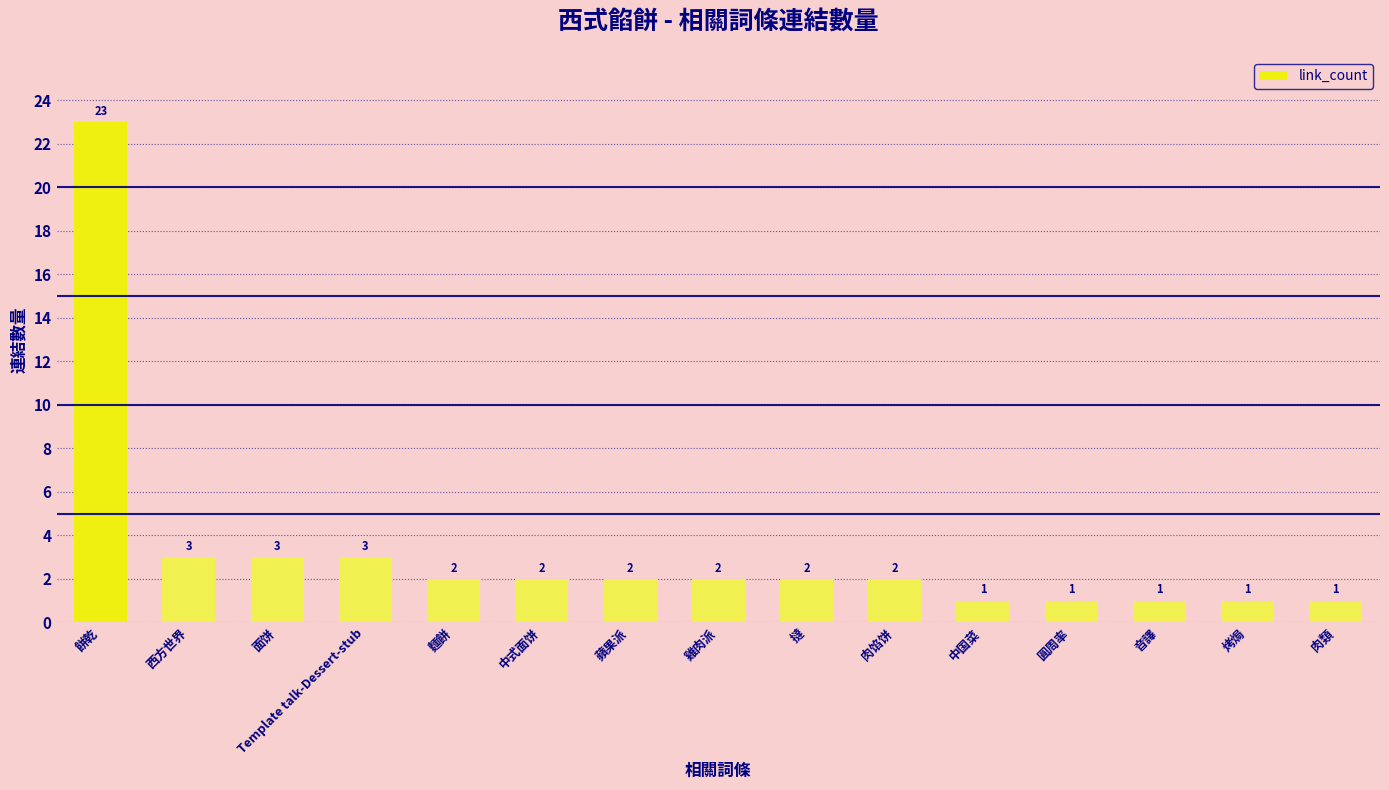

What is the difference between the maximum and minimum values?

22